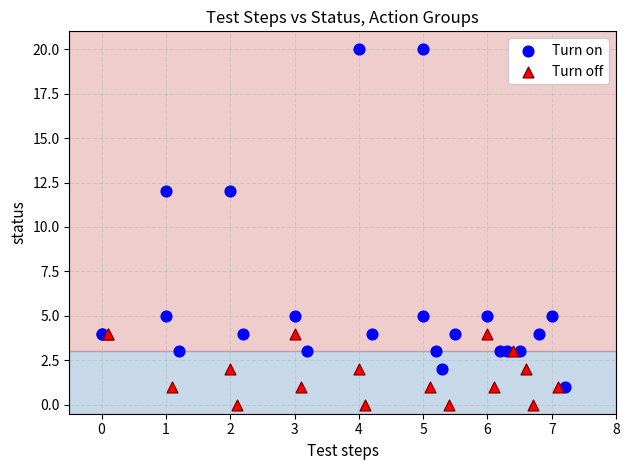

Which series contains the lowest Y value?

Turn off